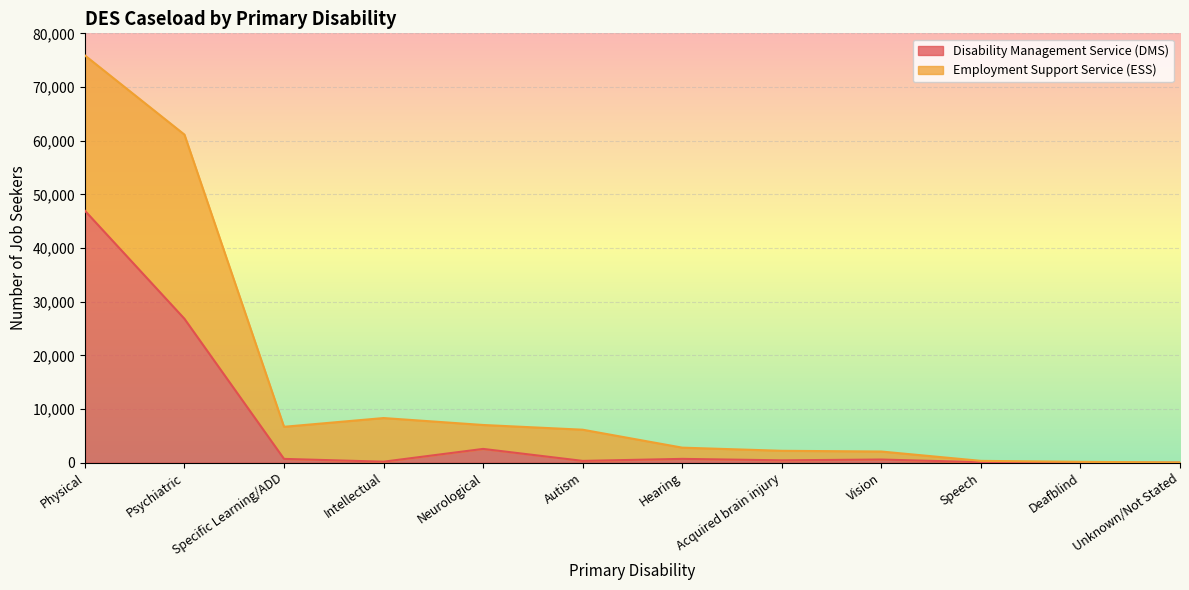

The value at Neurological is 2573. True or false?

True